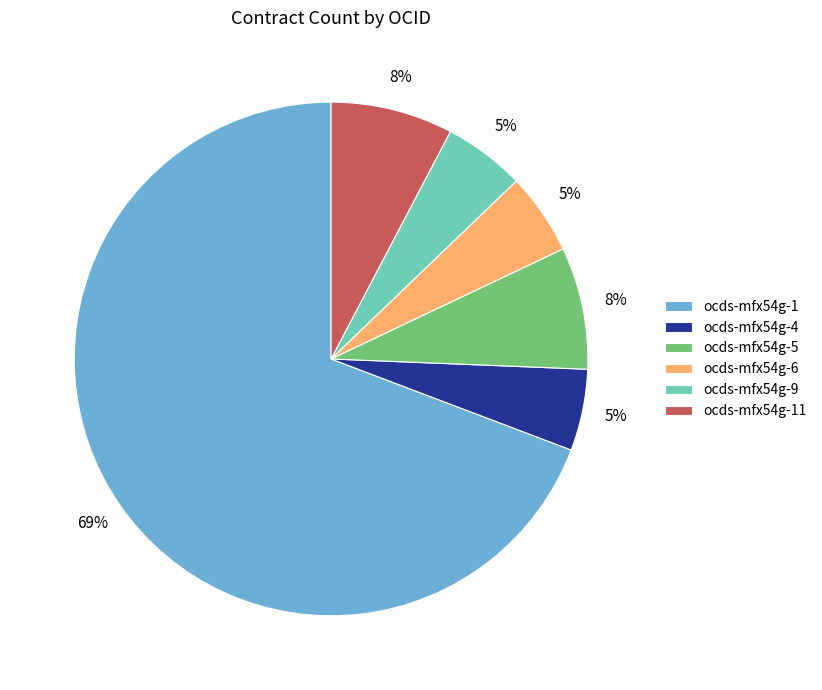

Is it true that ocds-mfx54g-4 is 1% of the pie?

False